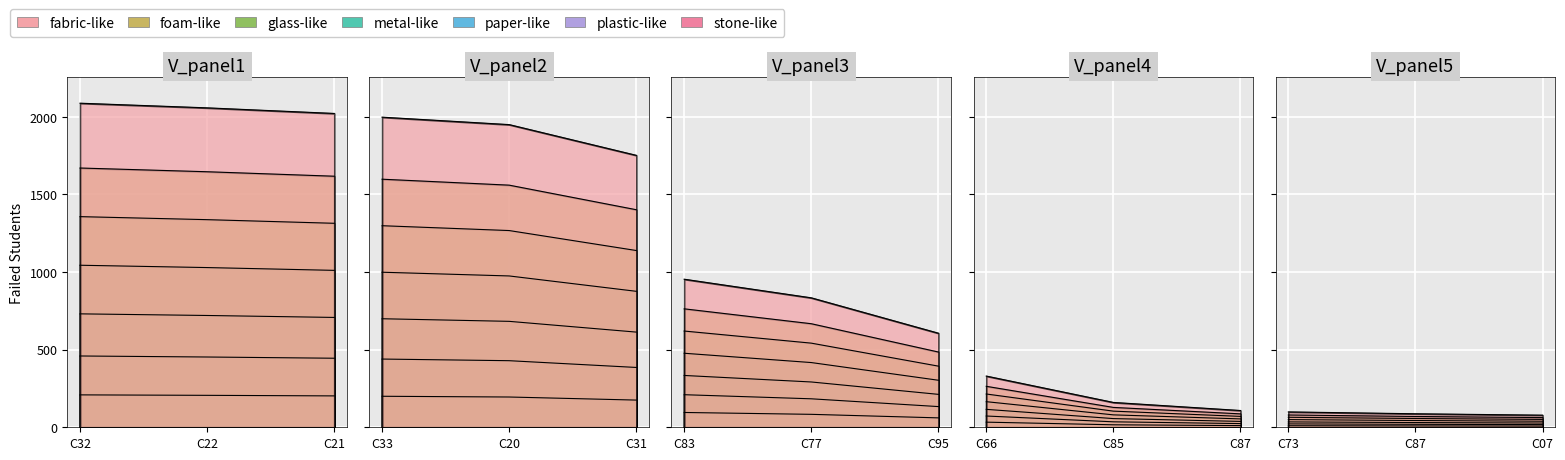

What is the value of the 3rd point from the left?

2022